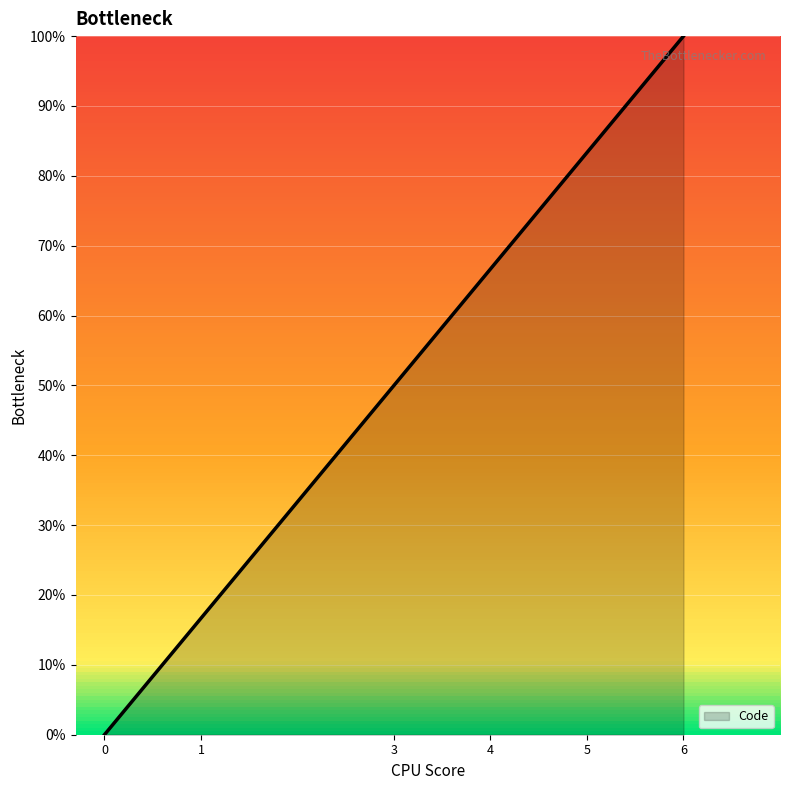

True or false: the data has more than 2 interior local peaks.

False